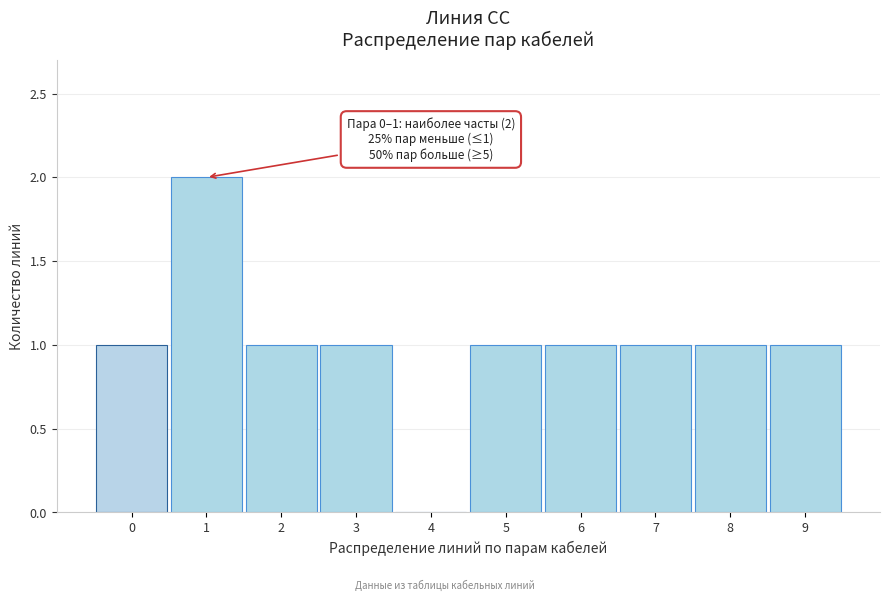

Reading left to right, extract all data points from this chart.

0=1	1=2	2=1	3=1	4=0	5=1	6=1	7=1	8=1	9=1